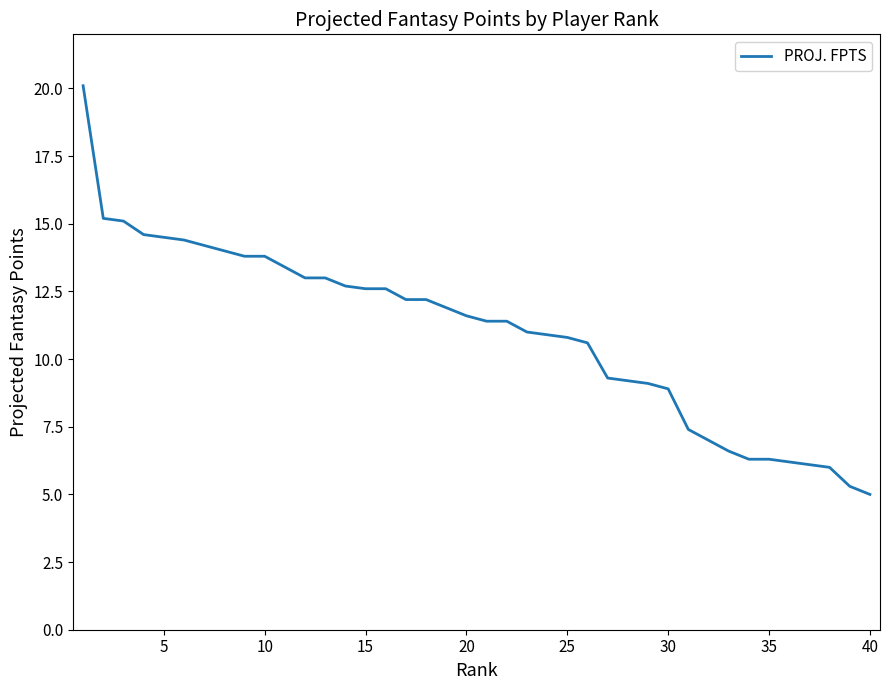

What is the difference between the maximum and minimum values?

15.1